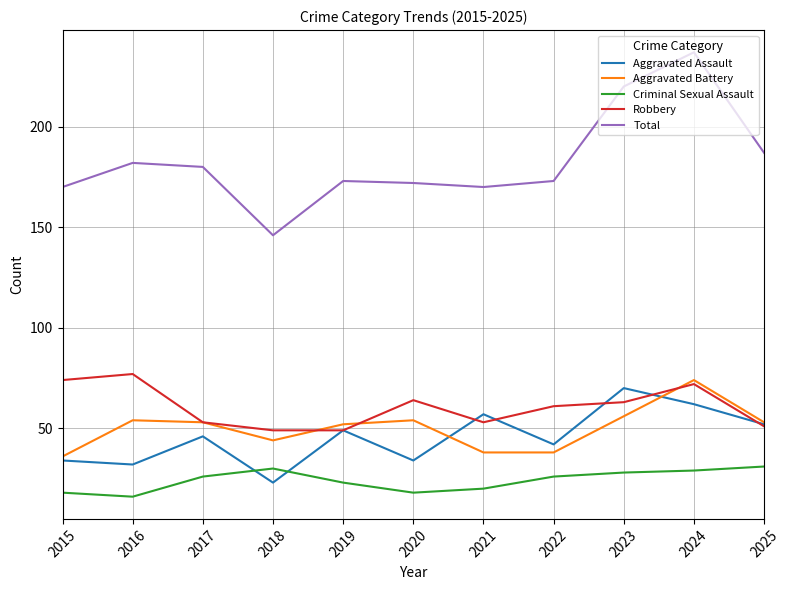

Which series has the widest spread of values?

Total